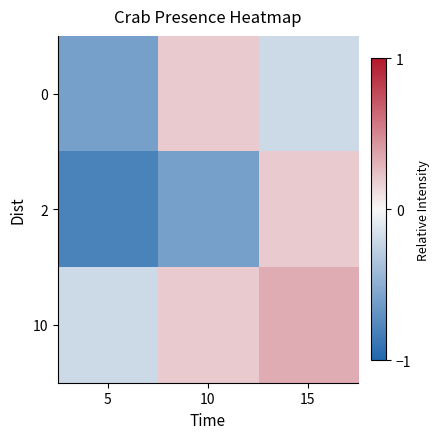

Between 5 and 15, which is larger?

15